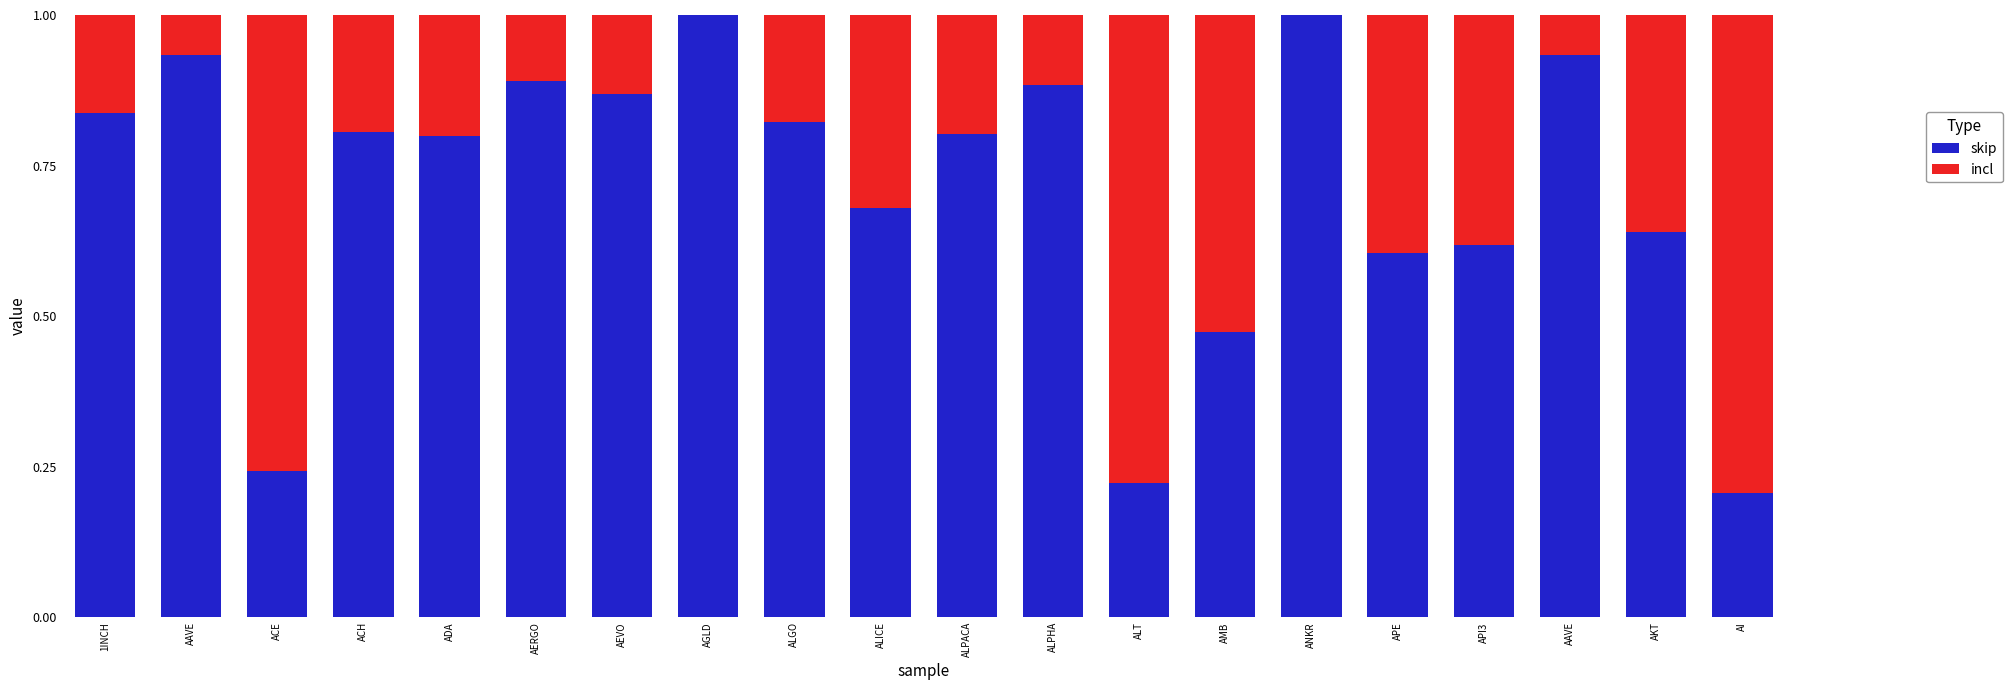

True or false: incl has a value of 0.0 at ANKR.

True